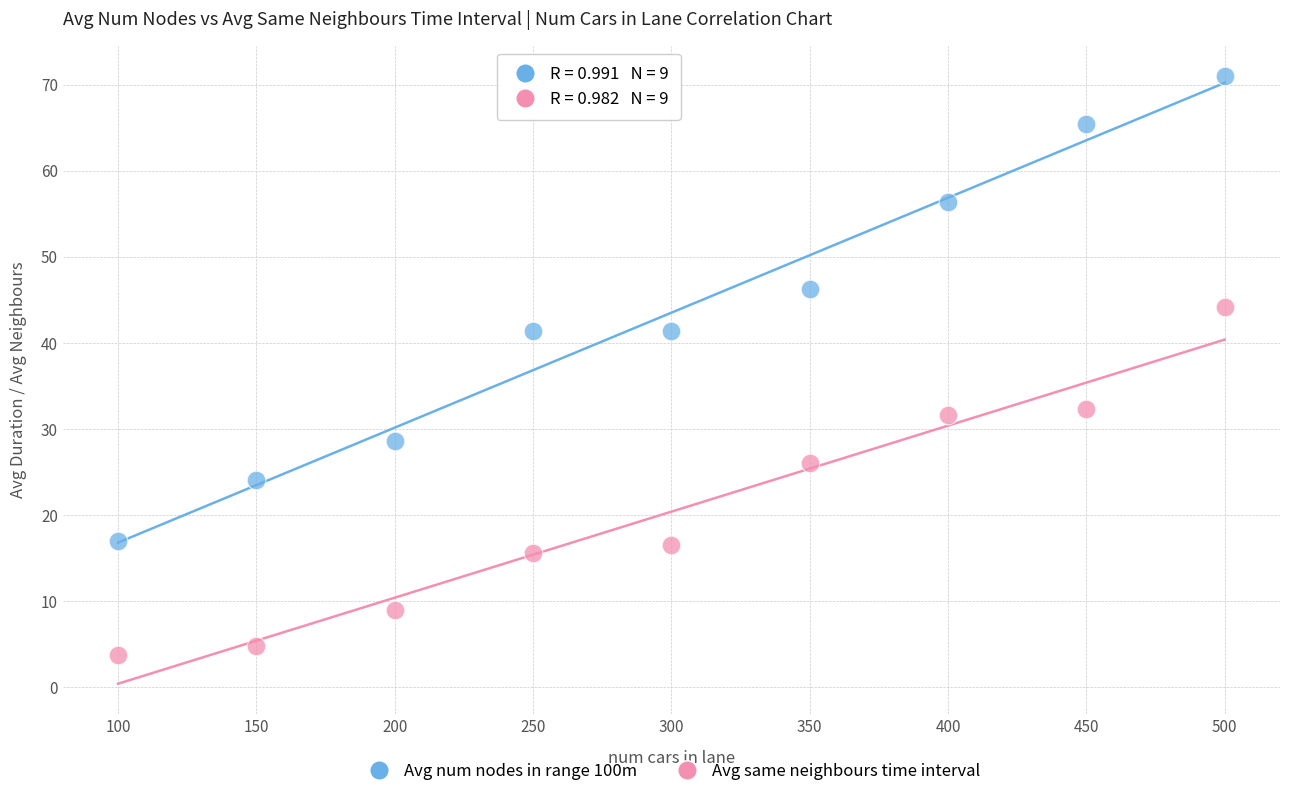

Across all data points, what is the range of X values (max minus min)?

400.0